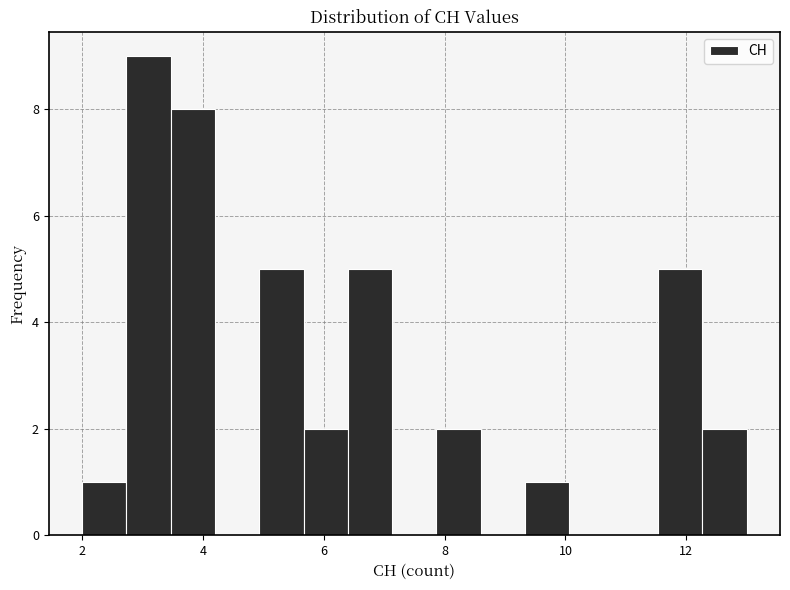

Read against the x-axis, roughly where is the centre of the tallest bar?

3.2